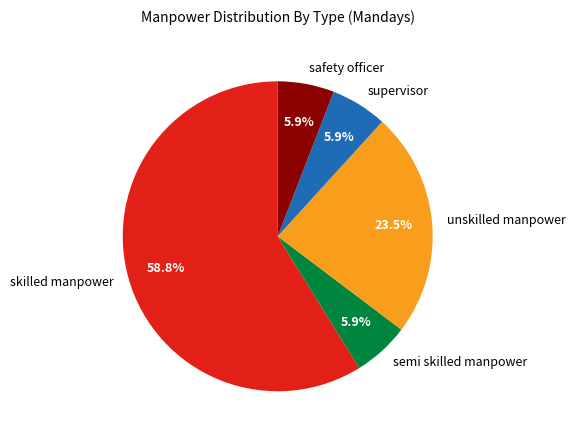

What percentage is the skilled manpower slice, to the nearest percent?

59%